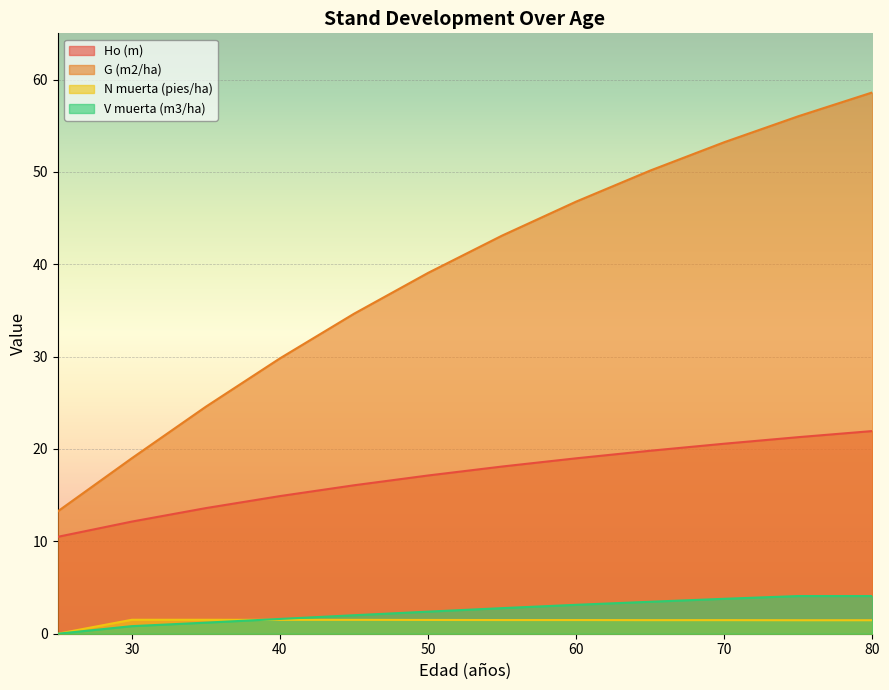

At how many categories does at least one series exceed 44?

5